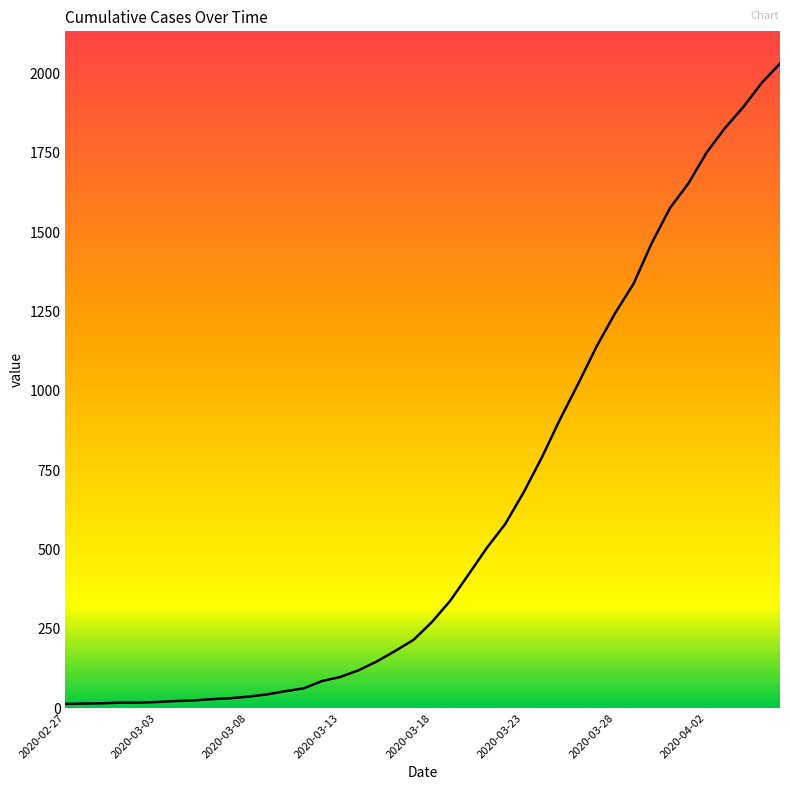

What is the ratio of the value at 2020-03-13 to the value at 2020-03-18?

0.4